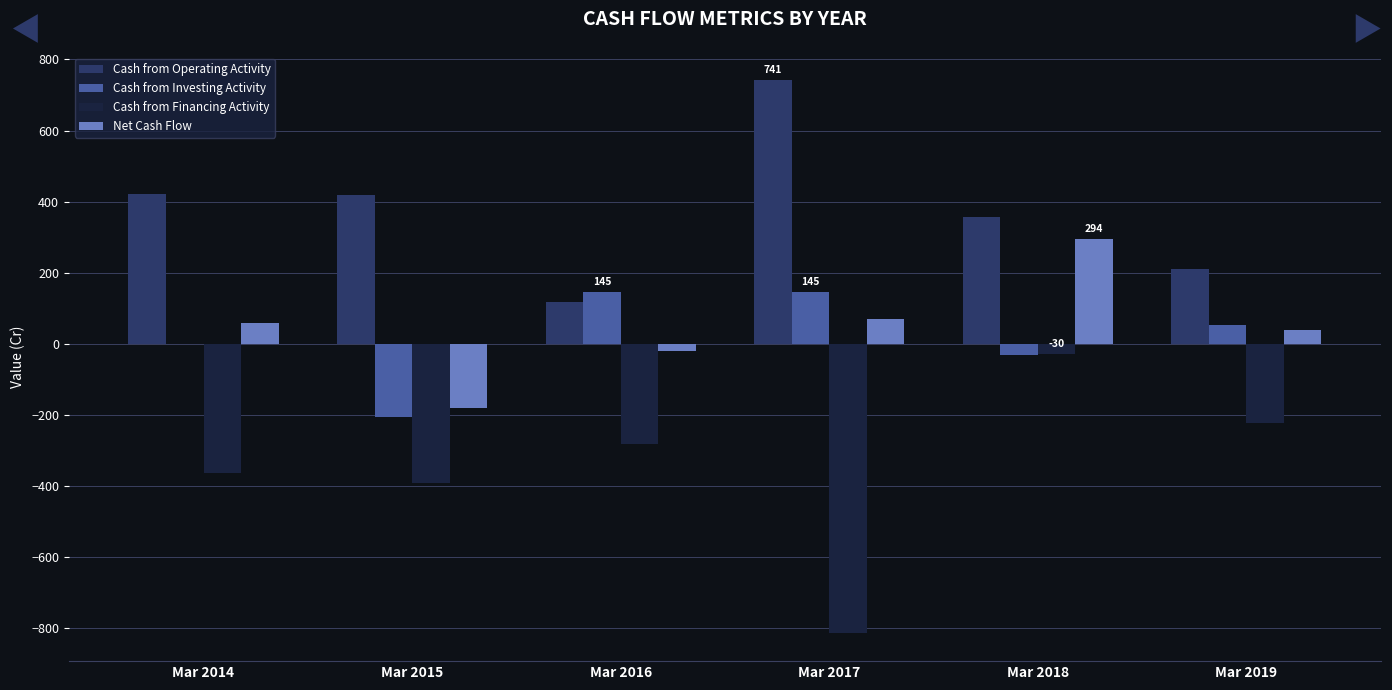

What is the sum of all Cash from Operating Activity values?

2263